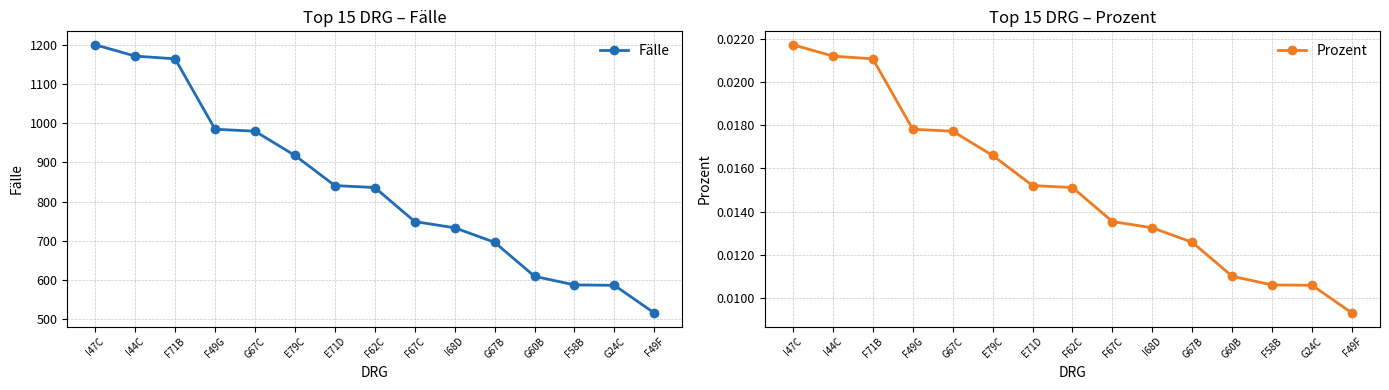

How many Prozent values are between 0 and 1?

15